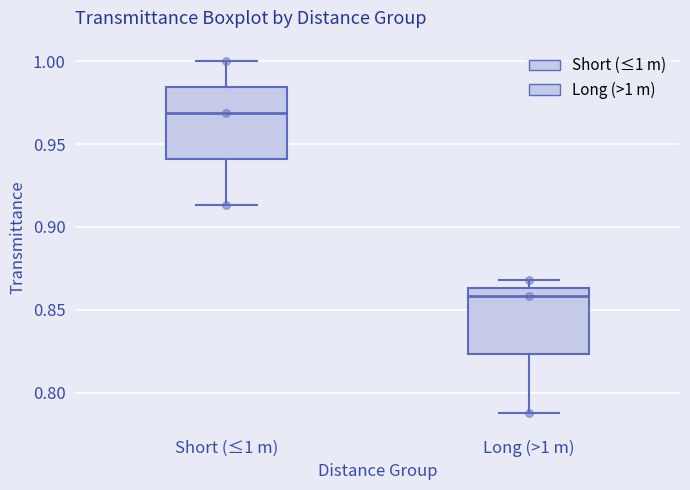

Reading left to right, transcribe this box plot: for each box, give where its median line is, the range the box spans, and where its two whiskers end, as read against the y-axis. The values are not printed on the chart, so give them approximately, as read against the axis.

Short (≤1 m): median 0.970, box 0.940 to 0.985, whiskers 0.915 to 1.000
Long (>1 m): median 0.860, box 0.825 to 0.865, whiskers 0.790 to 0.870